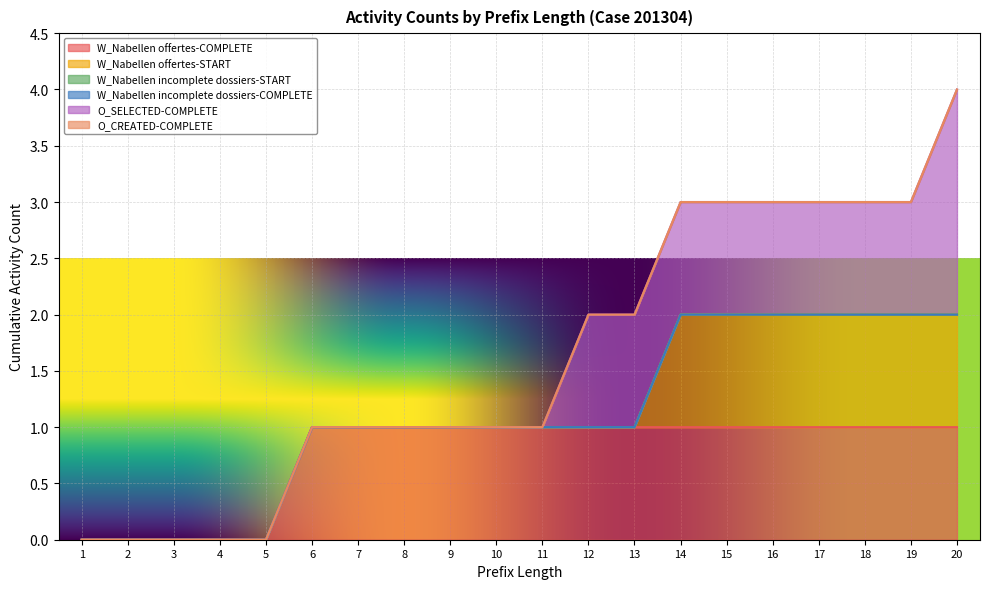

Does the chart display data point markers on the line(s)?

No